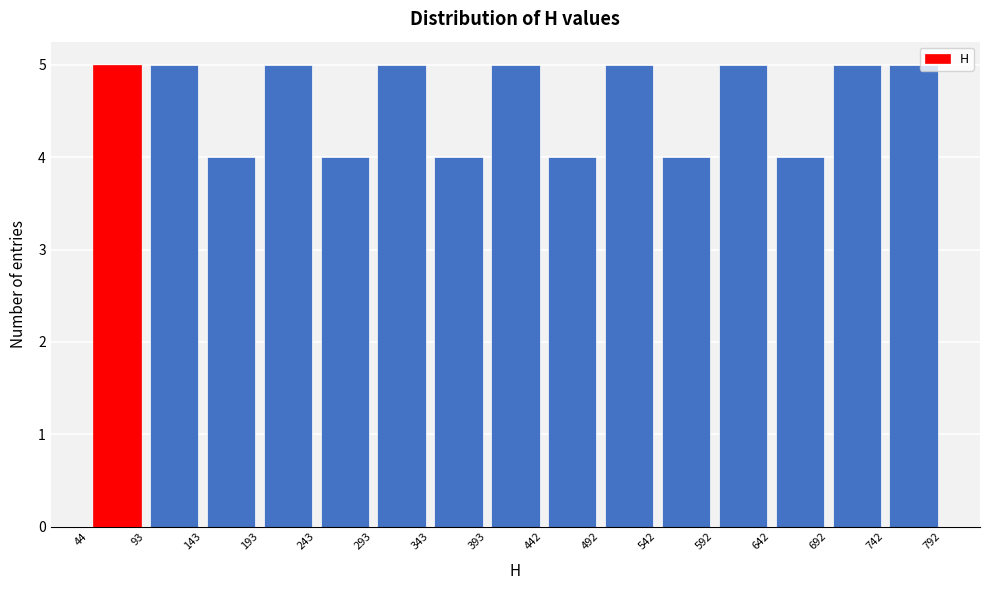

What is the height of the bar covering 542 to 592 on the x-axis? The values are not printed on the chart, so give them approximately, as read against the axis.

4